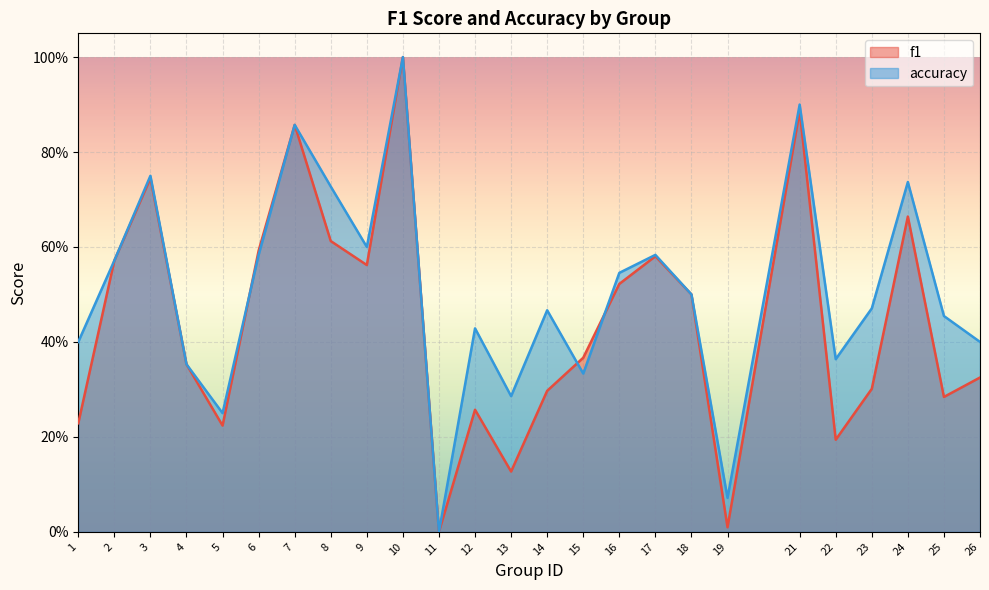

Rank the series by their average value, from highest to lowest.

accuracy, f1